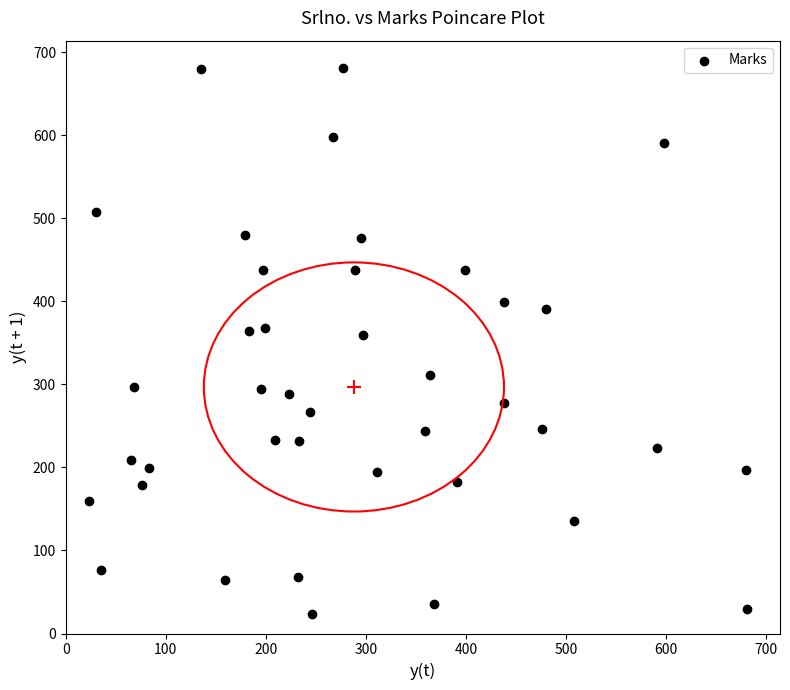

What is the range of Y values (max minus min)?

658